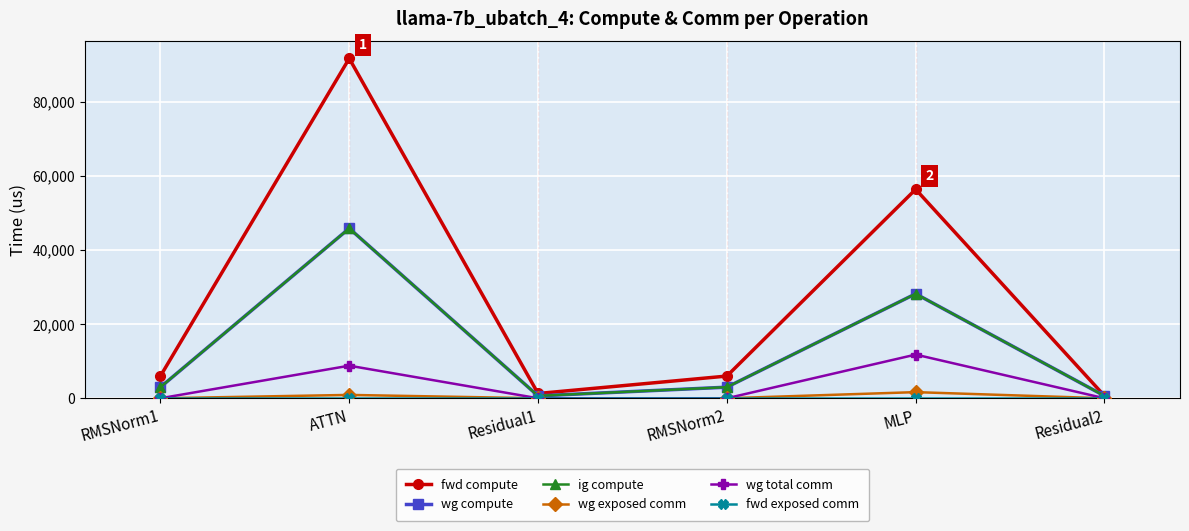

Between Residual1 and MLP, which is larger?

MLP